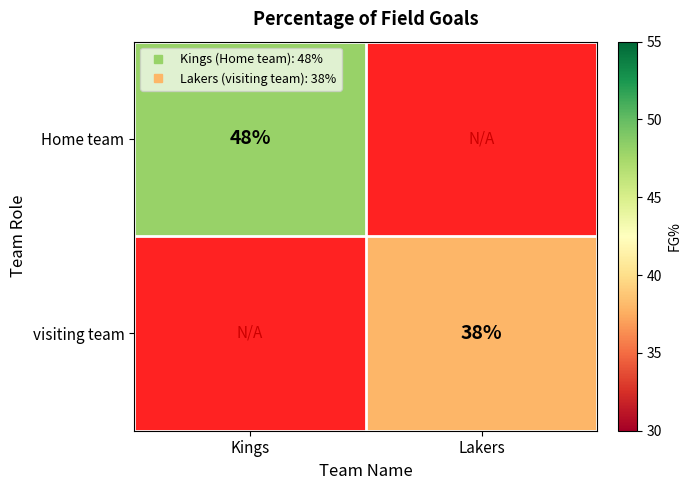

What is the total value across all series at Lakers?

38